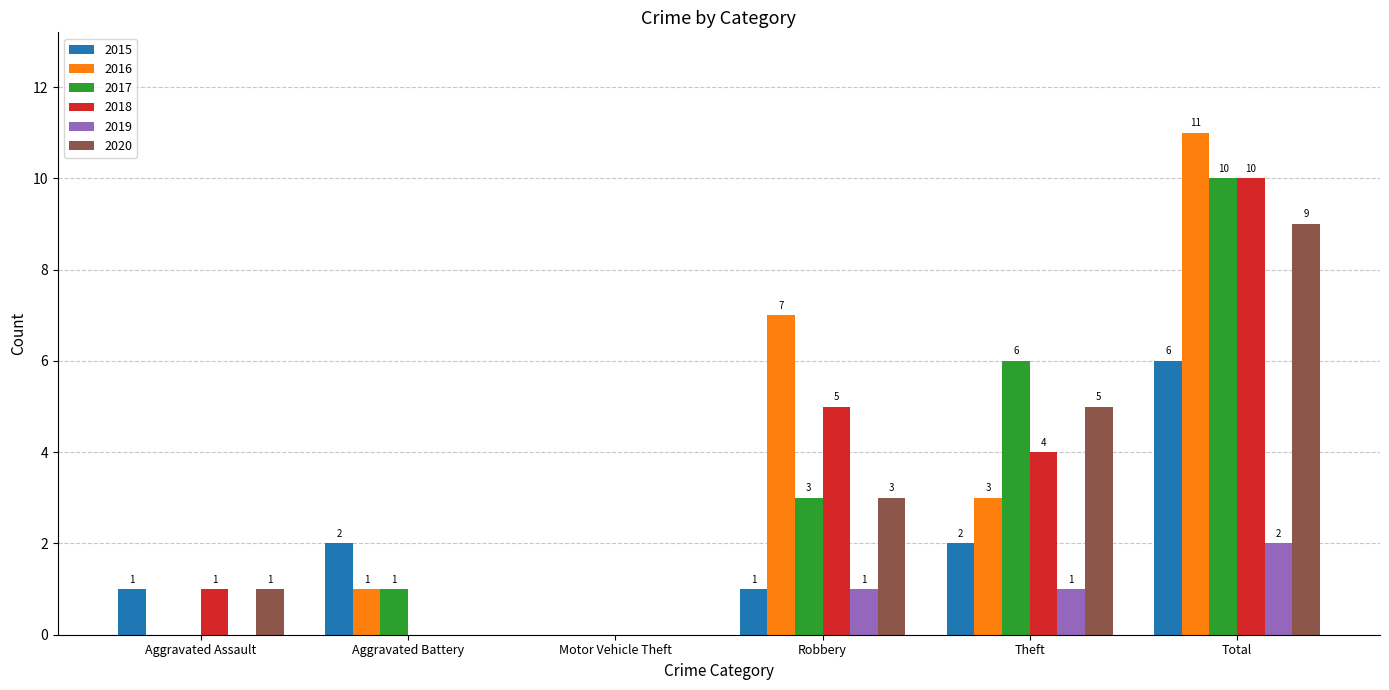

At which label does 2018 first exceed 4?

Robbery